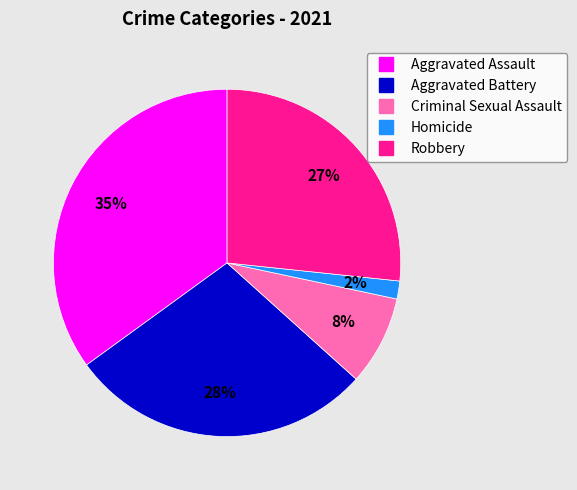

Rank the categories by value from lowest to highest.

Homicide, Criminal Sexual Assault, Robbery, Aggravated Battery, Aggravated Assault